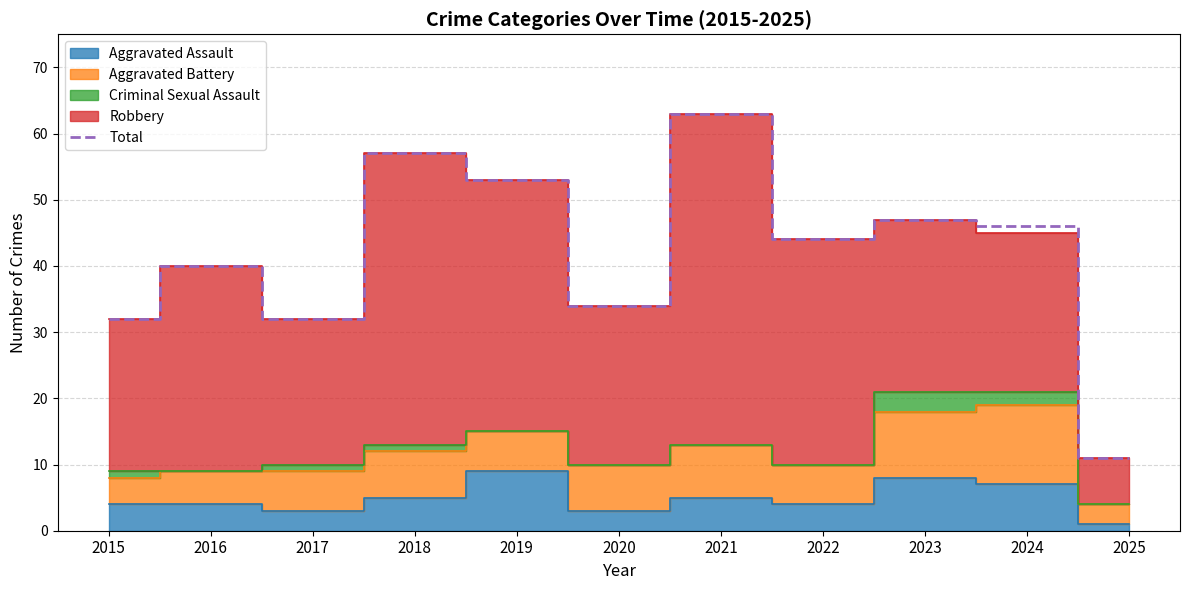

True or false: there are more than 0 points higher than both neighbors.

True